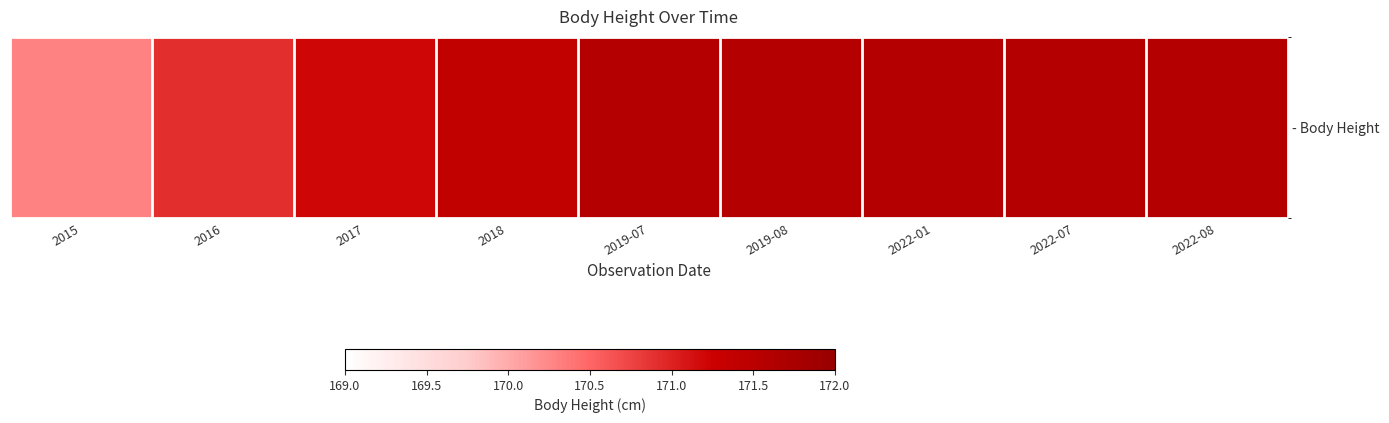

How many data points are above 171?

7